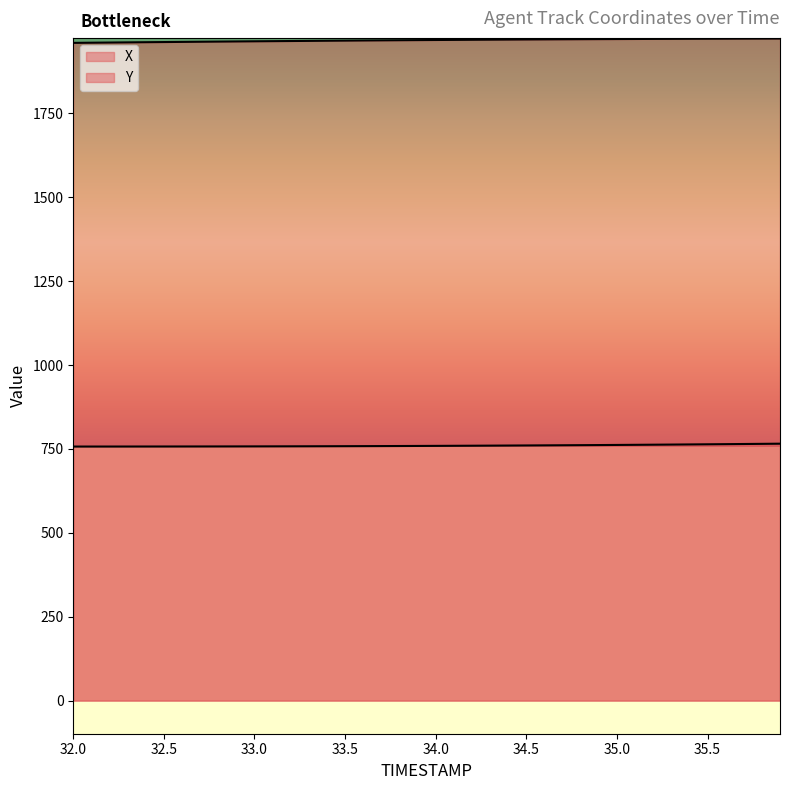

At which label does X first exceed 759?

34.0